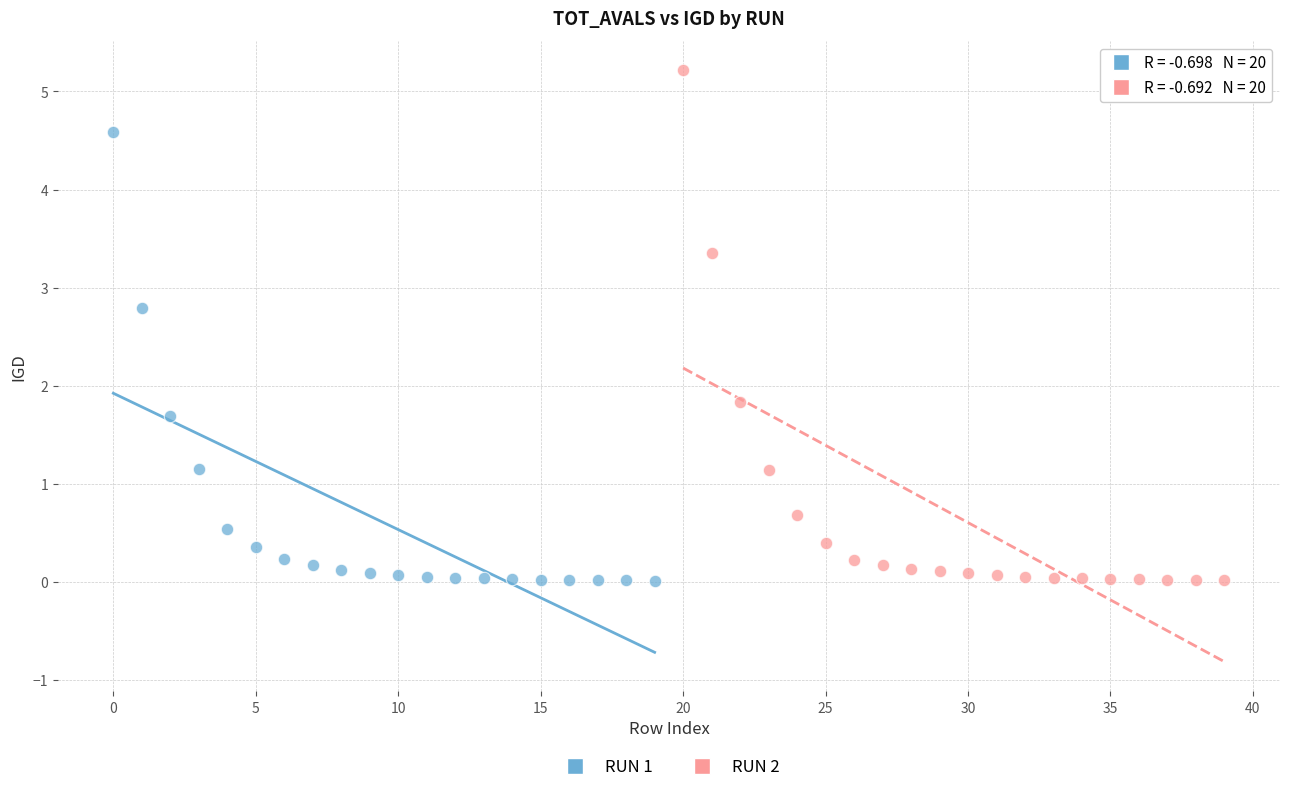

Which series has the largest Y range (max minus min)?

RUN 2